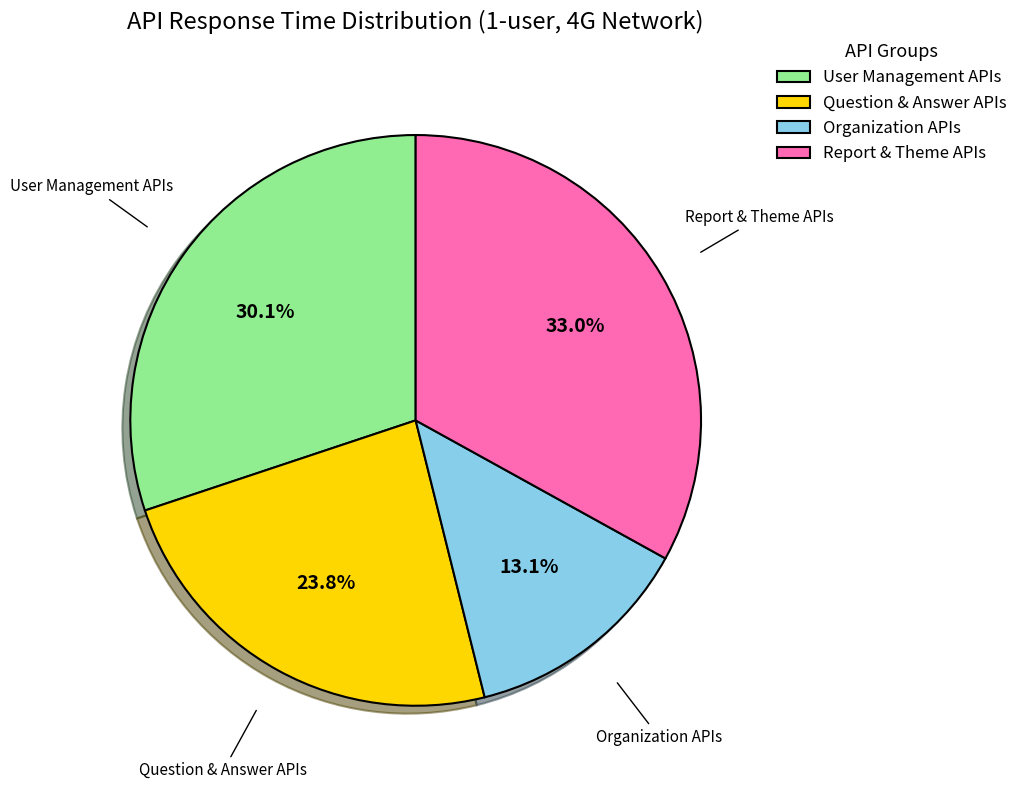

What is the largest slice in the pie chart?

Report & Theme APIs